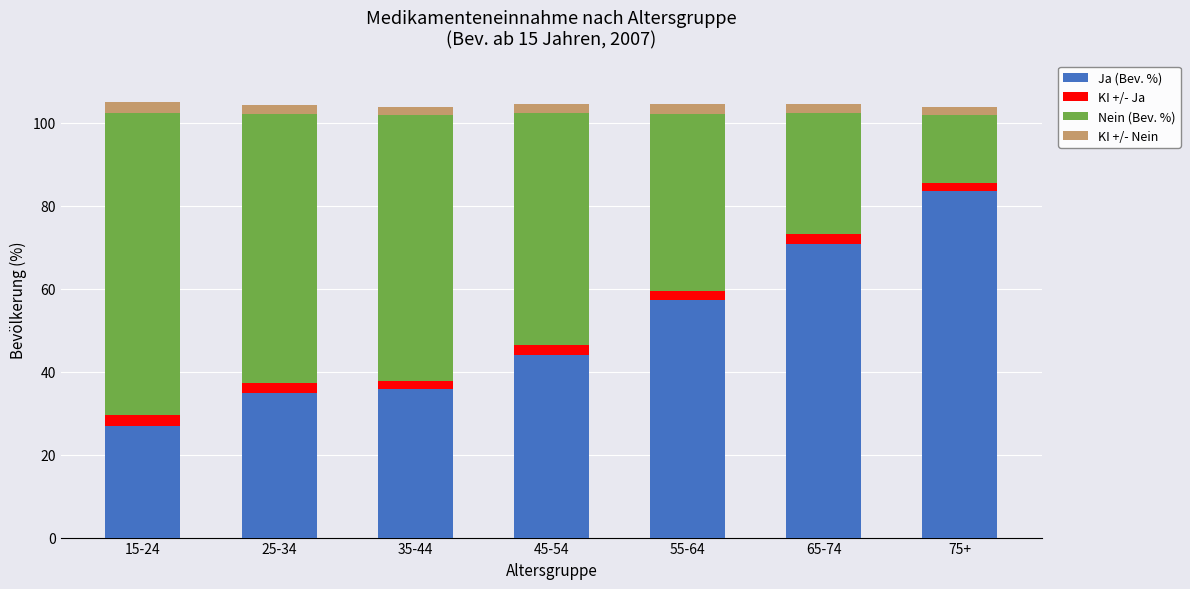

What is the total value across all series at 45-54?

104.6